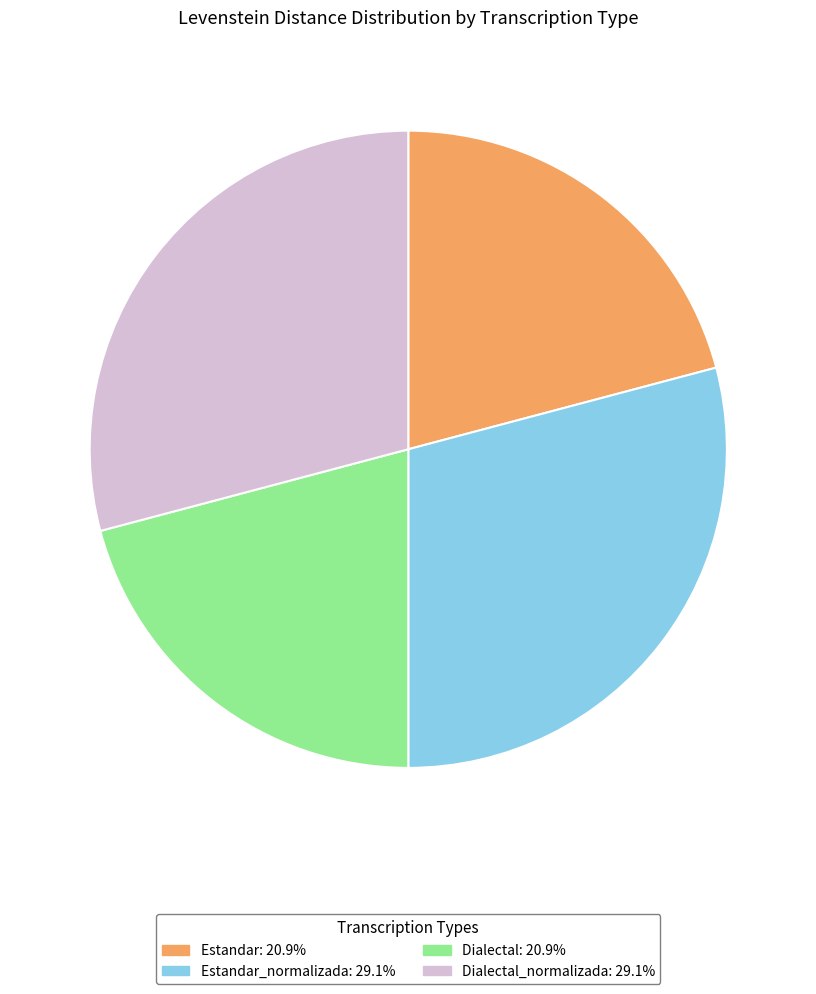

Is Dialectal_normalizada: 29.1% the majority of the pie?

No